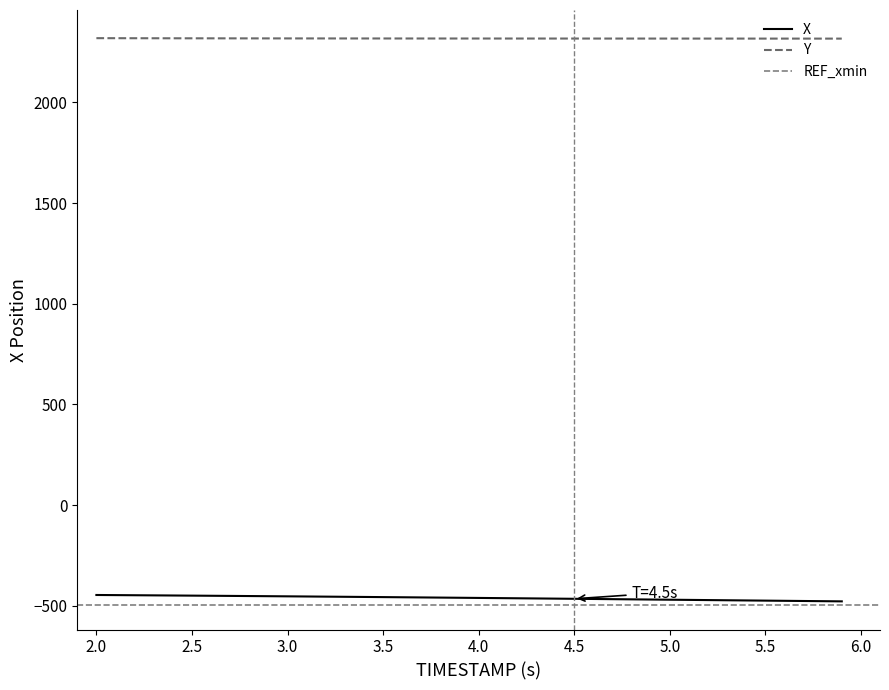

What is the average value of the X series?

-460.1